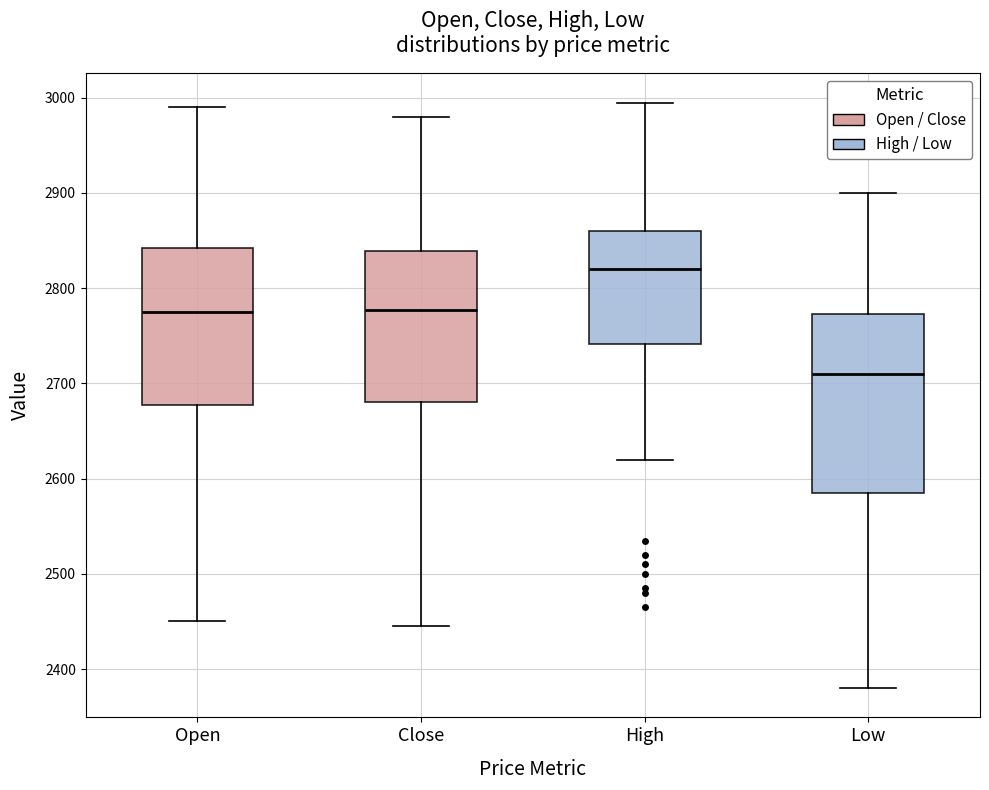

Reading left to right, transcribe this box plot: for each box, give where its median line is, the range the box spans, and where its two whiskers end, as read against the y-axis. The values are not printed on the chart, so give them approximately, as read against the axis.

Open: median 2780, box 2680 to 2840, whiskers 2450 to 2990
Close: median 2780, box 2680 to 2840, whiskers 2450 to 2980
High: median 2820, box 2740 to 2860, whiskers 2620 to 3000
Low: median 2710, box 2590 to 2770, whiskers 2380 to 2900